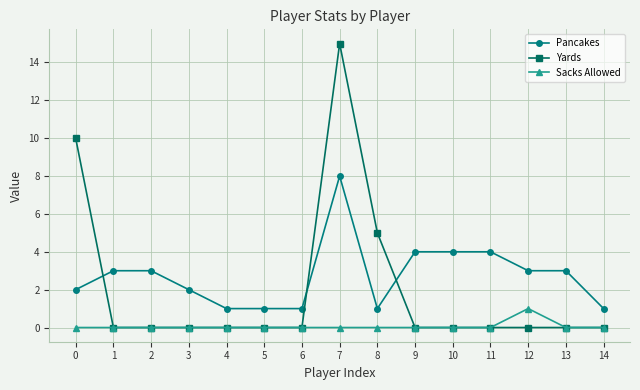

Which series has the largest range (max minus min)?

Yards